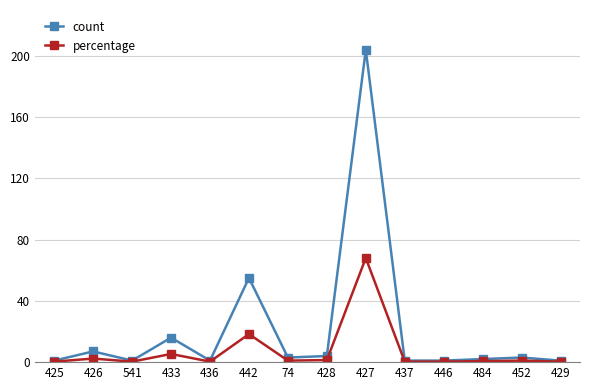

What is the minimum value shown in the chart?

0.3